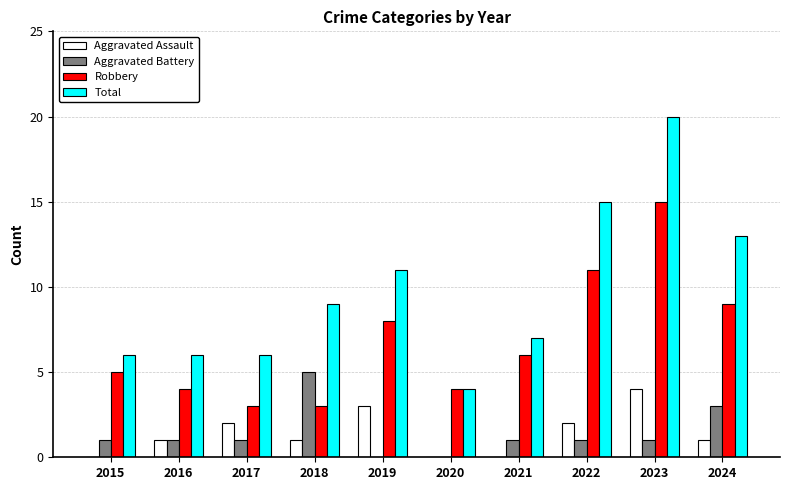

What is the difference between the Robbery values at 2022 and 2023?

4